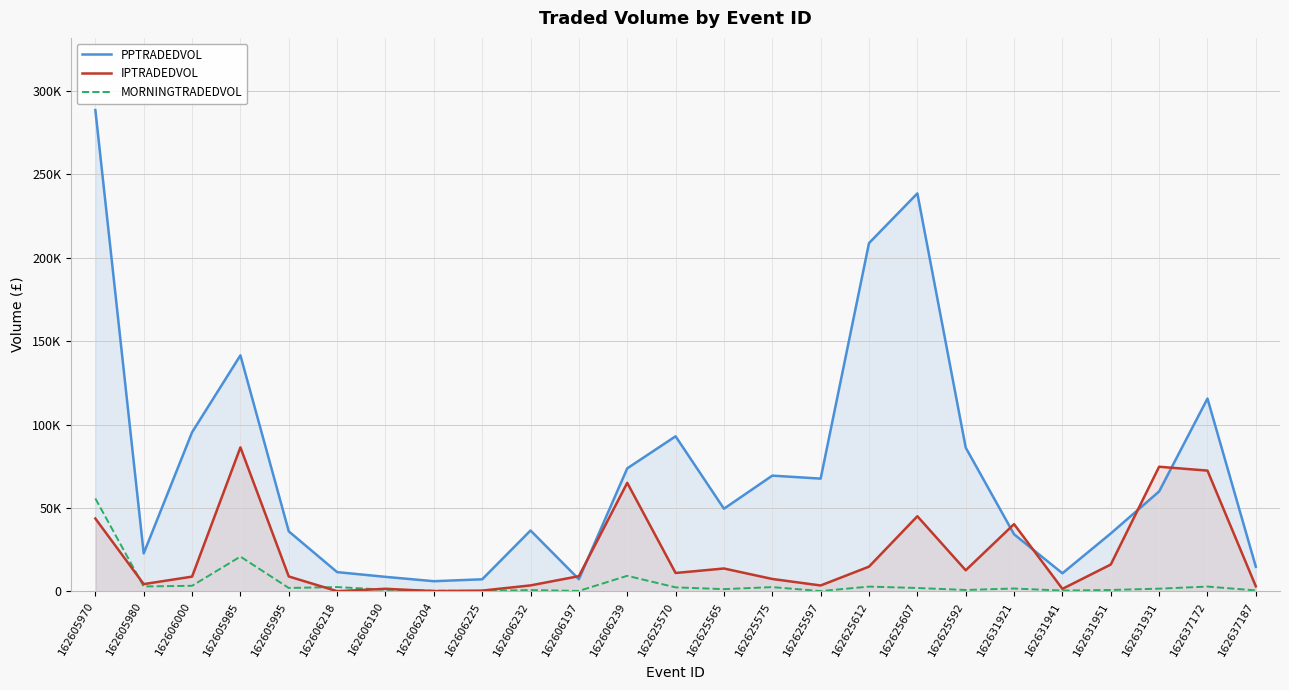

What is the label of the 6th point from the right?

162631921